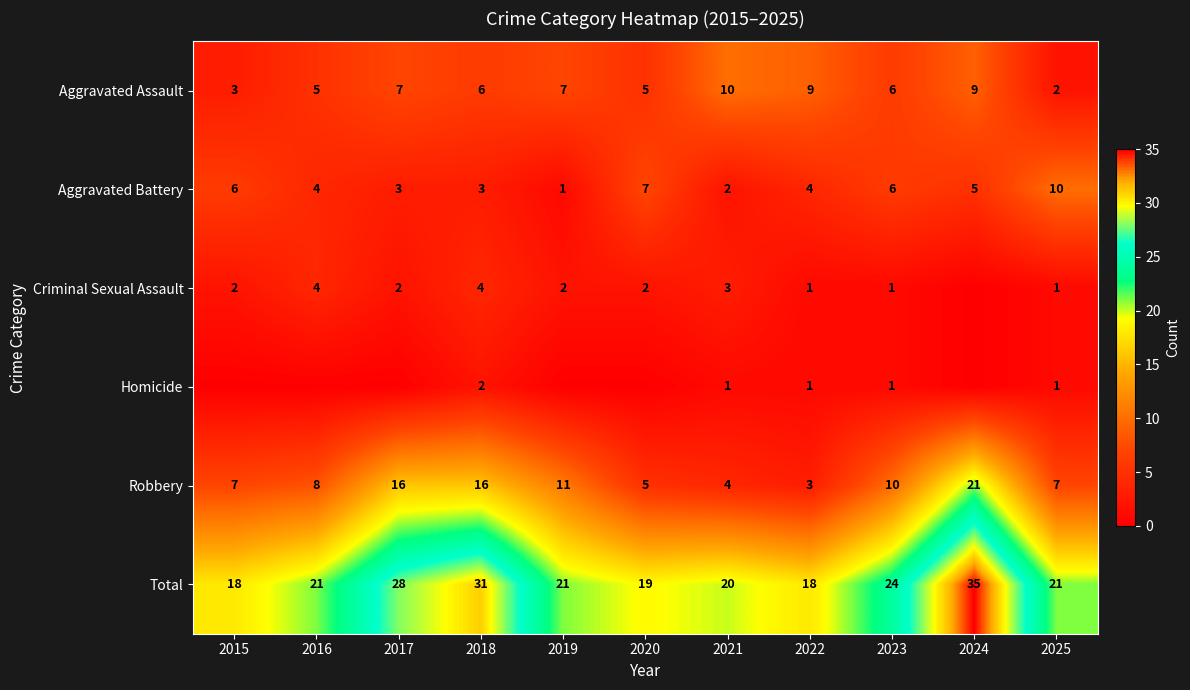

What is the difference between the Robbery values at 2023 and 2015?

3